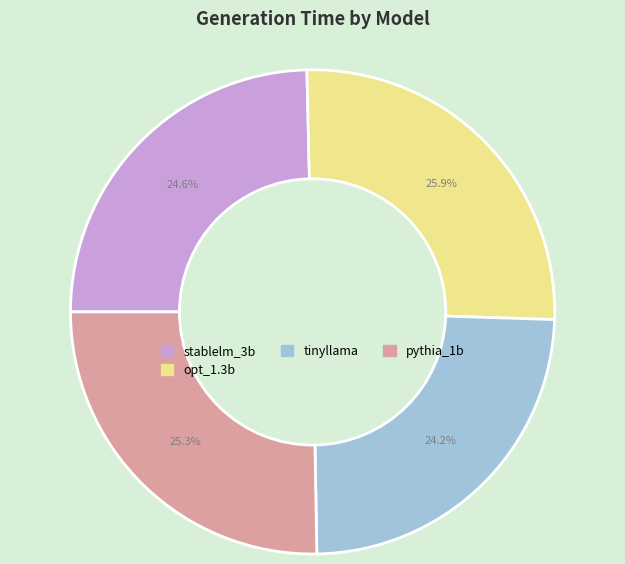

Is the sum of tinyllama and opt_1.3b greater than half?

Yes